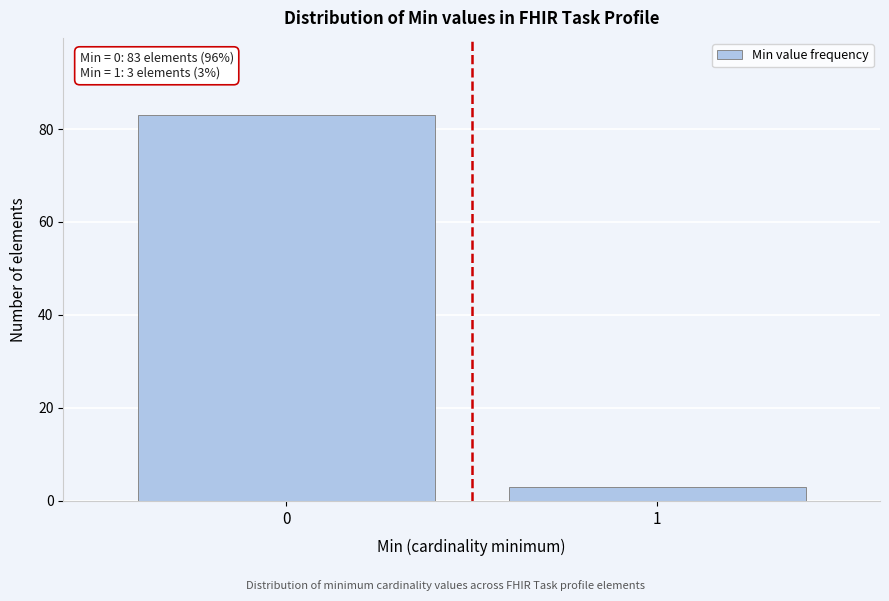

Reading left to right, list all the values displayed in this chart.

0=83	1=3